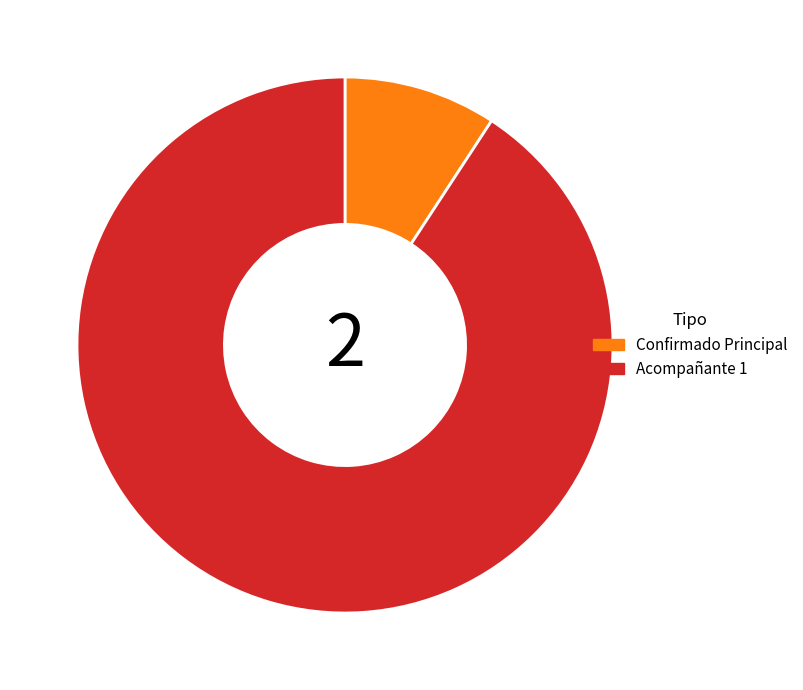

True or false: Confirmado Principal accounts for 9% of the total.

True